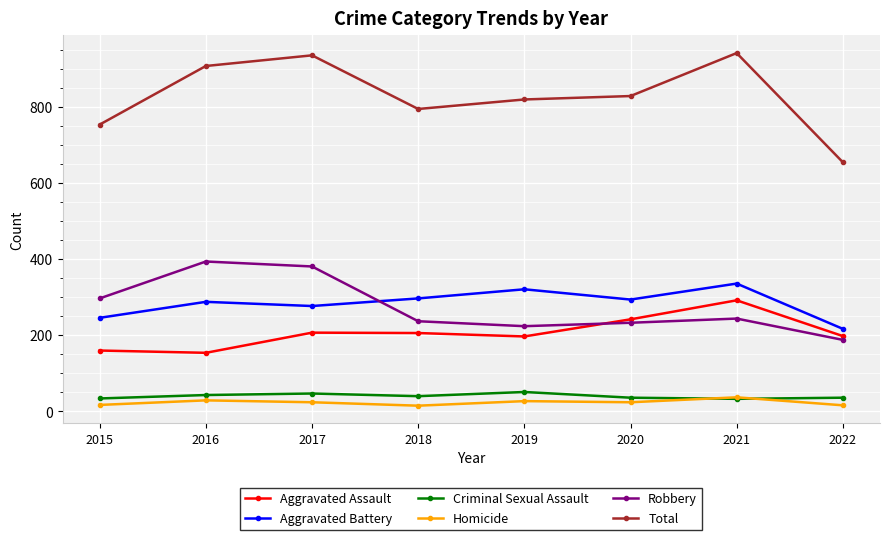

How many distinct data groups are displayed?

6